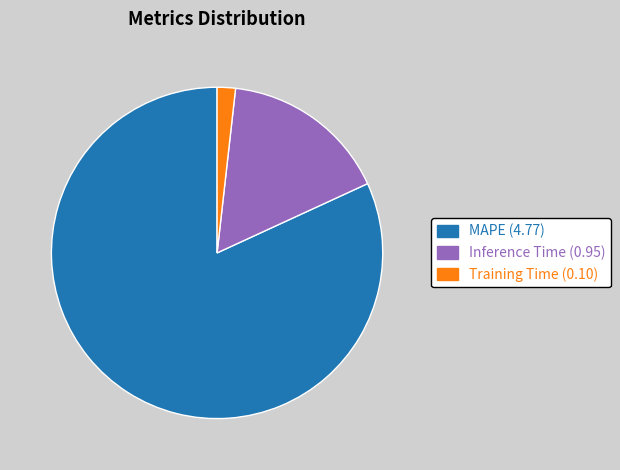

Which has a higher value, MAPE or Training Time?

MAPE